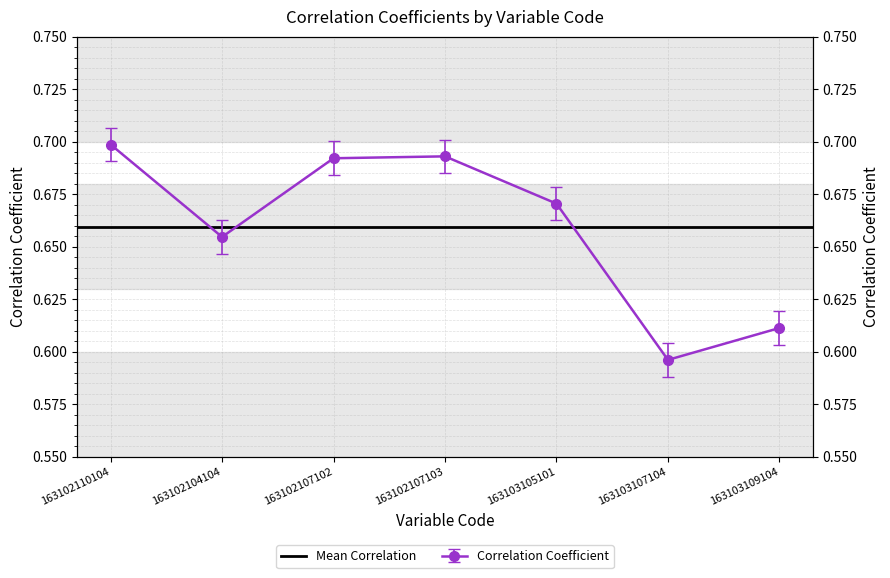

List the labels in order of value, smallest first.

163103107104, 163103109104, 163102104104, 163103105101, 163102107102, 163102107103, 163102110104